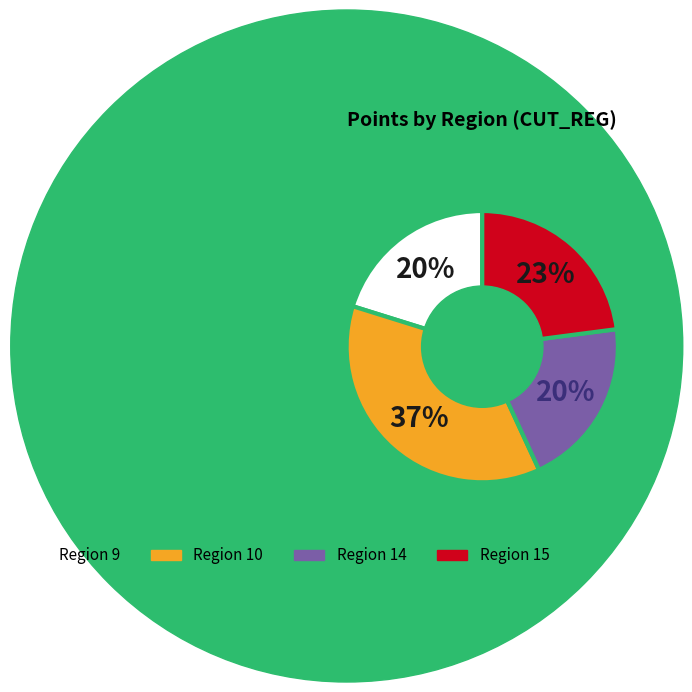

To the nearest percent, what is the average slice percentage?

25%